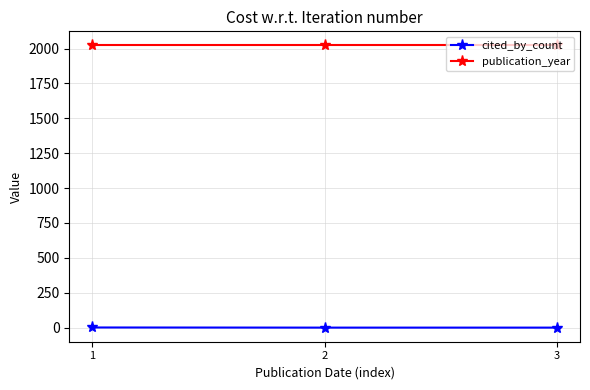

Which series has the widest spread of values?

cited_by_count